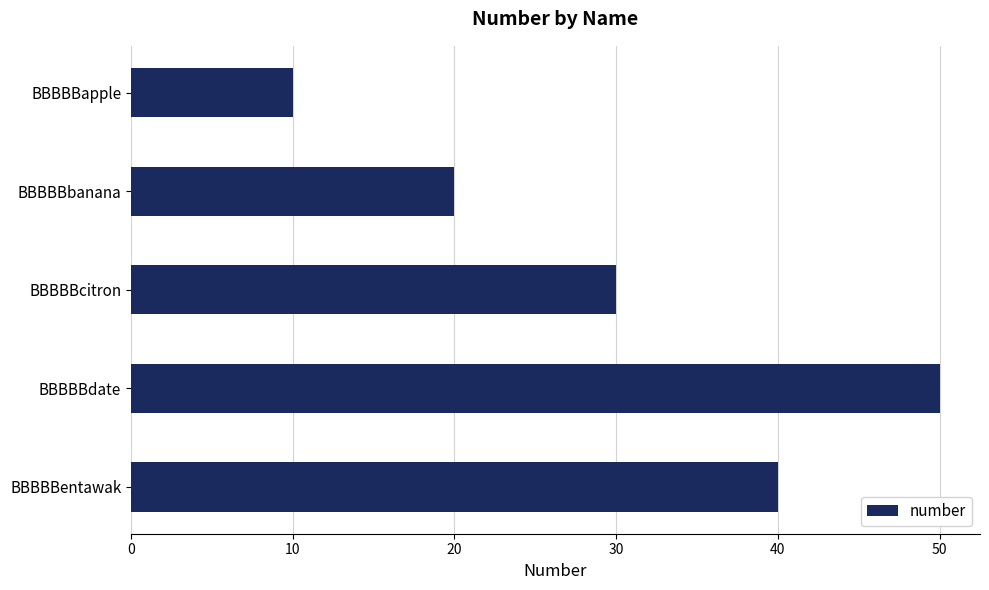

What is the greatest value displayed?

50